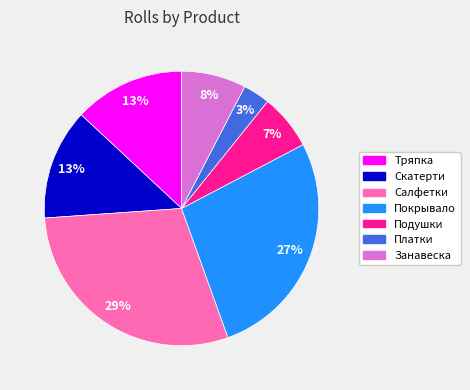

Does any single category account for the majority?

No